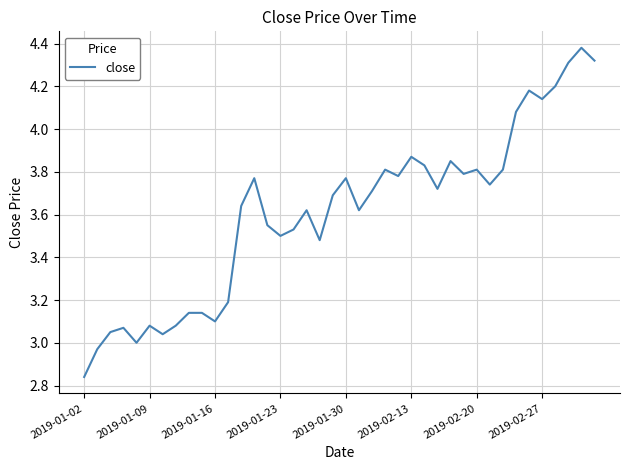

Does the chart have visible grid lines?

Yes